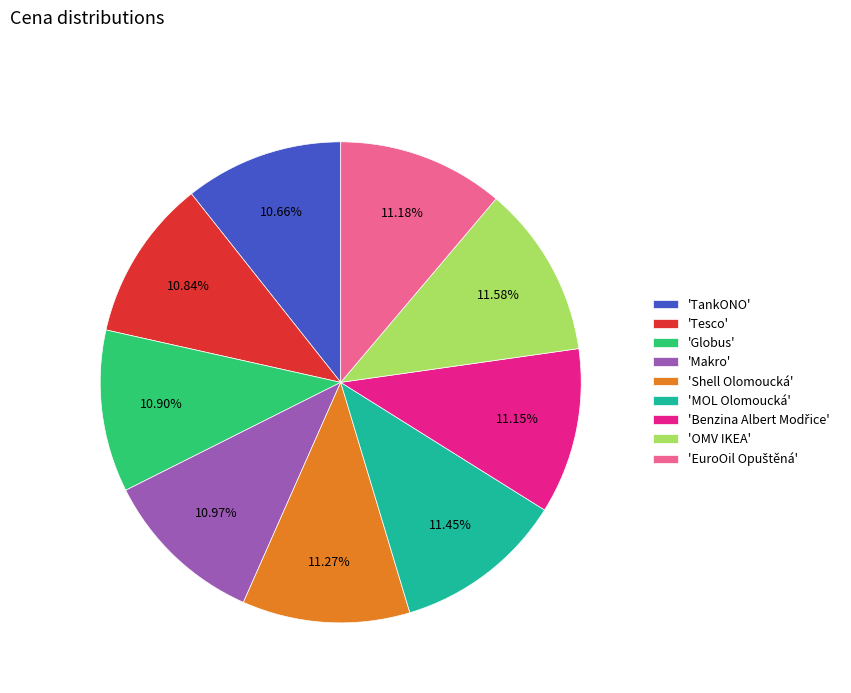

What is the ratio of the value at 'OMV IKEA' to the value at 'Makro'?

1.1